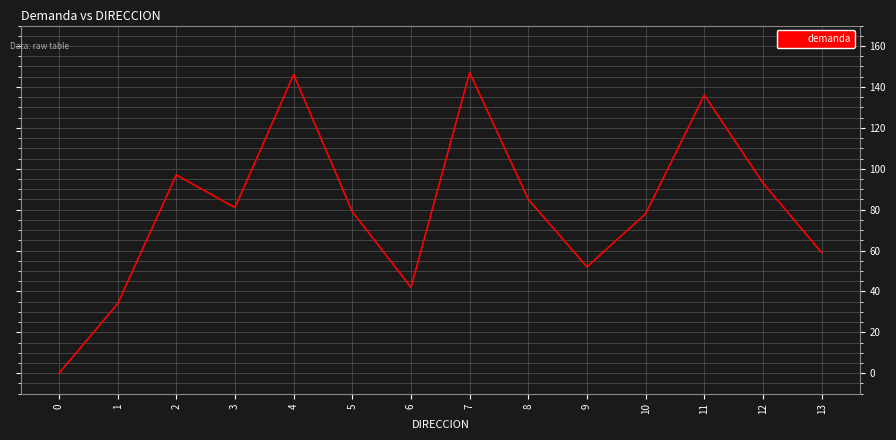

Read the value at 6.

42